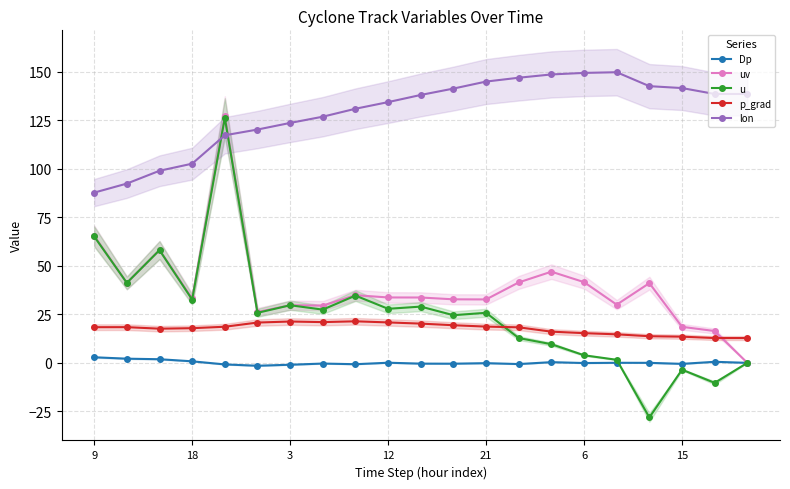

True or false: lon and p_grad intersect in this chart.

False